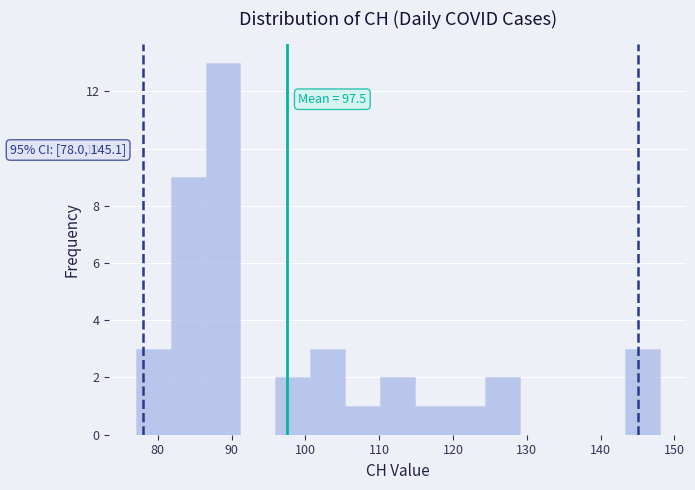

Which range on the x-axis has the tallest bar?

86 to 91